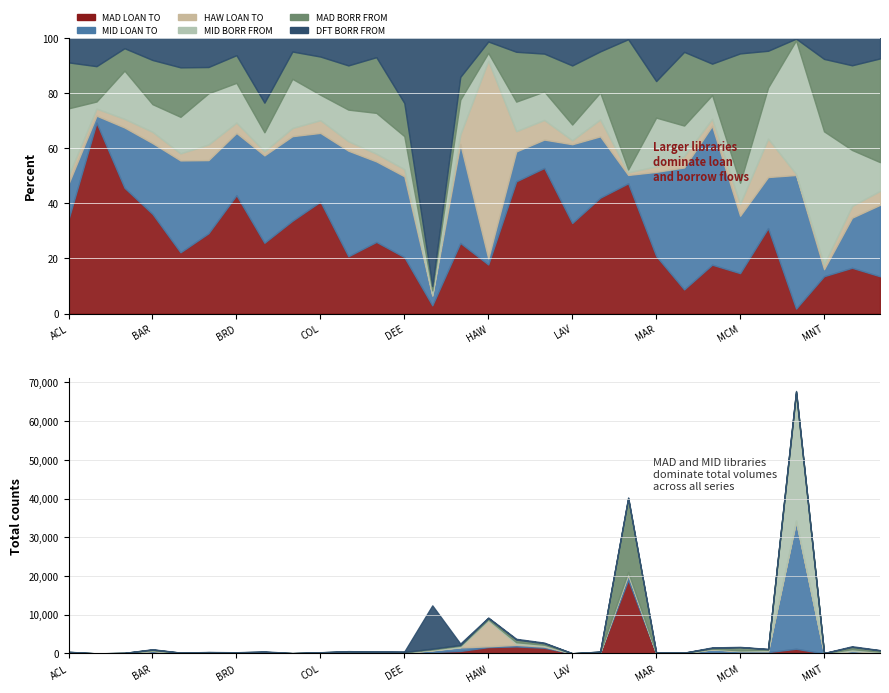

Reading left to right, list all the values displayed in this chart.

MAD LOAN TO: ACL=154	ALM=27	ARP=73	BAR=397	BER=52	BLV=113	BRD=137	CBR=141	CIA=34	COL=132	CSP=127	DCL=130	DEE=104	DFT=369	FCH=655	HAW=1652	HPB=1818	LAK=1482	LAV=23	LDI=206	MAD=19031	MAR=52	MAZ=19	MCF=279	MCM=250	MEA=365	MID=1224	MNT=16	MOO=311	MRO=118
MID LOAN TO: ACL=58	ALM=1	ARP=35	BAR=282	BER=78	BLV=103	BRD=72	CBR=174	CIA=31	COL=81	CSP=234	DCL=146	DEE=149	DFT=433	FCH=918	HAW=204	HPB=411	LAK=289	LAV=20	LDI=109	MAD=1224	MAR=76	MAZ=96	MCF=792	MCM=355	MEA=218	MID=32849	MNT=3	MOO=340	MRO=226
HAW LOAN TO: ACL=13	ALM=1	ARP=5	BAR=45	BER=6	BLV=22	BRD=12	CBR=8	CIA=3	COL=15	CSP=21	DCL=14	DEE=13	DFT=56	FCH=87	HAW=6655	HPB=279	LAK=200	LAV=1	LDI=30	MAD=382	MAR=5	MAZ=9	MCF=40	MCM=74	MEA=164	MID=264	MNT=2	MOO=80	MRO=44
MID BORR FROM: ACL=110	ALM=1	ARP=28	BAR=110	BER=31	BLV=72	BRD=46	CBR=38	CIA=18	COL=30	CSP=70	DCL=74	DEE=61	DFT=185	FCH=323	HAW=264	HPB=406	LAK=289	LAV=4	LDI=48	MAD=417	MAR=44	MAZ=24	MCF=136	MCM=130	MEA=218	MID=32849	MNT=57	MOO=380	MRO=91
MAD BORR FROM: ACL=75	ALM=5	ARP=13	BAR=176	BER=42	BLV=37	BRD=32	CBR=59	CIA=10	COL=45	CSP=98	DCL=101	DEE=61	DFT=194	FCH=211	HAW=382	HPB=685	LAK=386	LAV=15	LDI=73	MAD=19031	MAR=33	MAZ=58	MCF=179	MCM=800	MEA=157	MID=417	MNT=31	MOO=575	MRO=328
DFT BORR FROM: ACL=40	ALM=4	ARP=6	BAR=88	BER=25	BLV=41	BRD=20	CBR=129	CIA=5	COL=22	CSP=61	DCL=35	DEE=120	DFT=11184	FCH=362	HAW=122	HPB=191	LAK=160	LAV=7	LDI=24	MAD=194	MAR=39	MAZ=11	MCF=147	MCM=96	MEA=55	MID=185	MNT=9	MOO=186	MRO=65